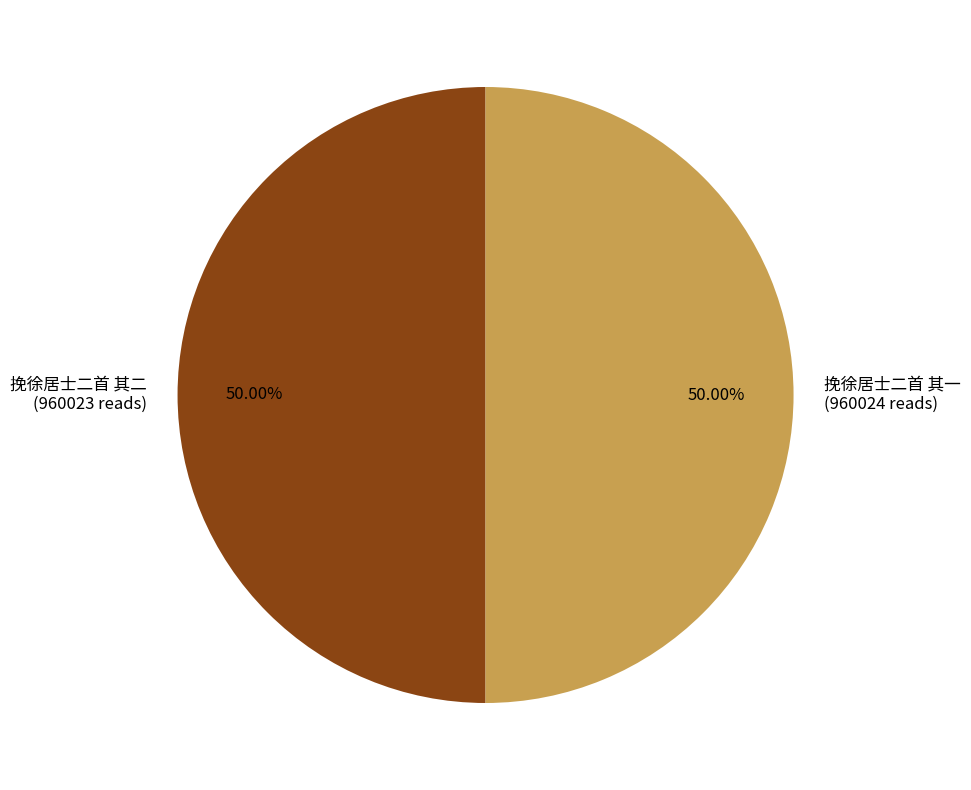

What is the ratio of the value at 挽徐居士二首 其二 (960023 reads) to the value at 挽徐居士二首 其一 (960024 reads)?

1.0